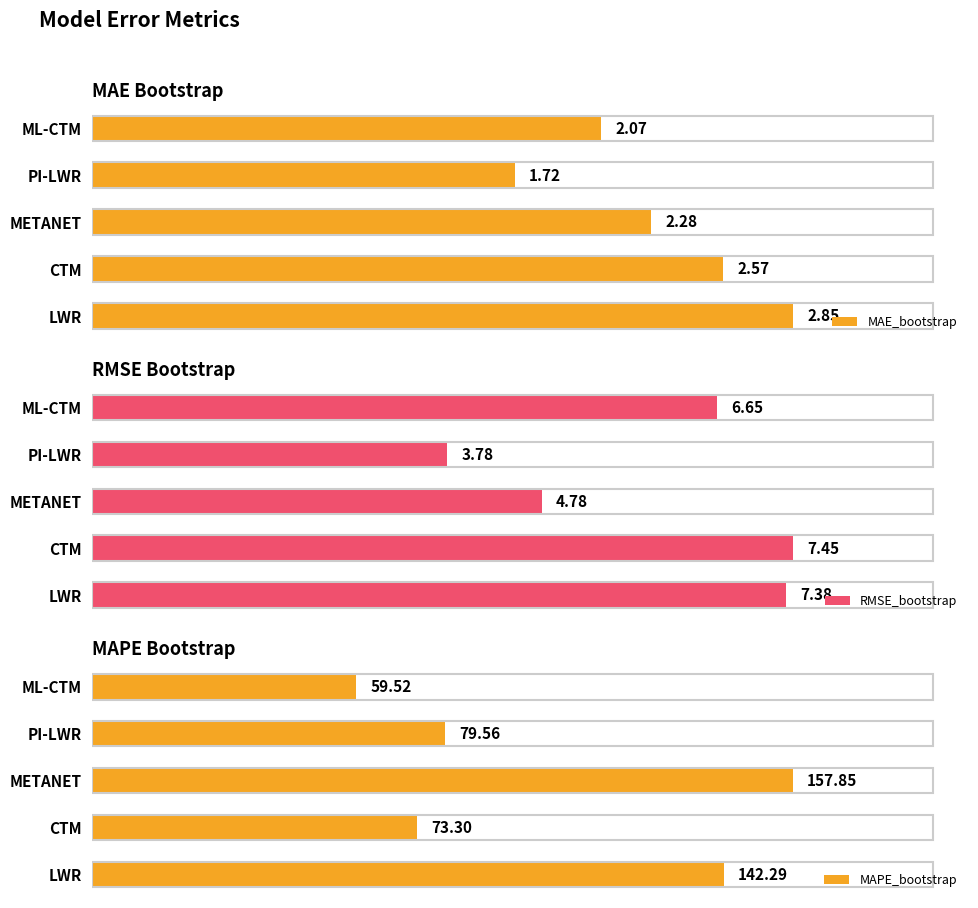

Which category has the highest value in the MAE_bootstrap series?

LWR